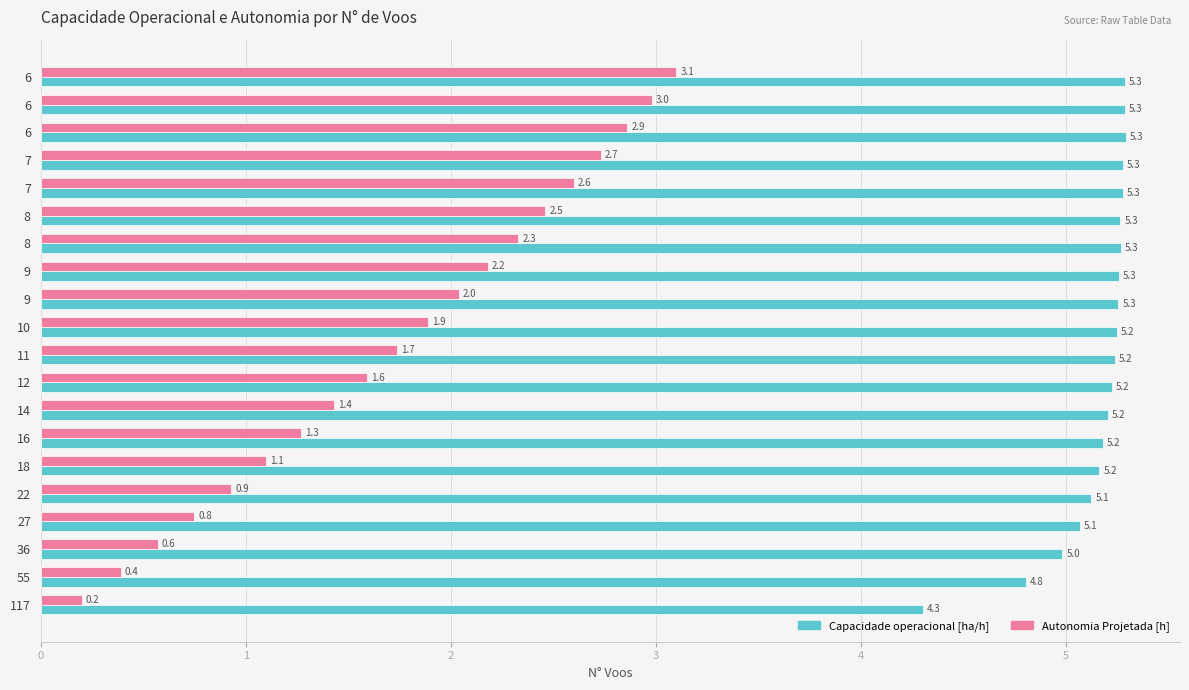

Rank the series by their maximum value, from highest to lowest.

Capacidade operacional [ha/h], Autonomia Projetada [h]